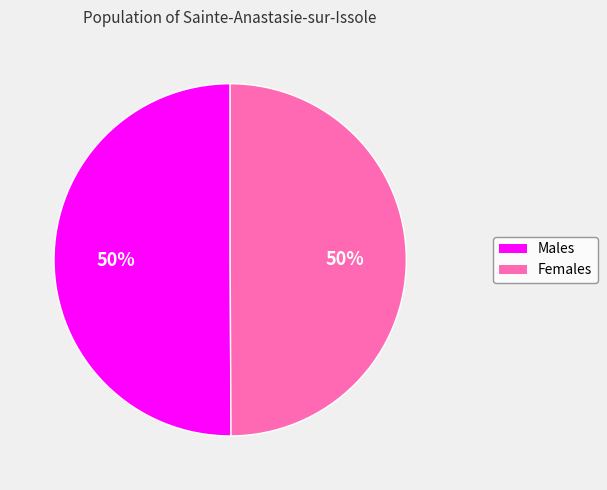

To the nearest percent, what is the average slice percentage?

50%